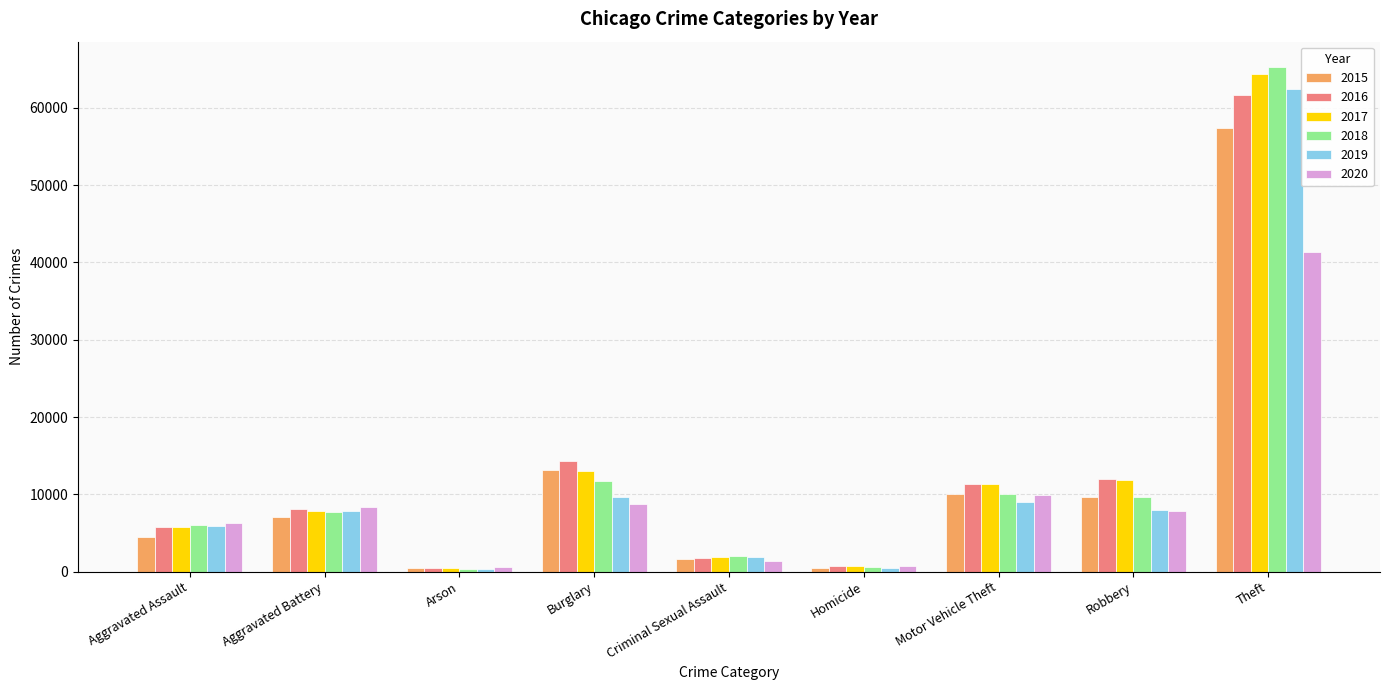

Is the value of 2017 at Homicide greater than the value of 2015 at Aggravated Assault?

No